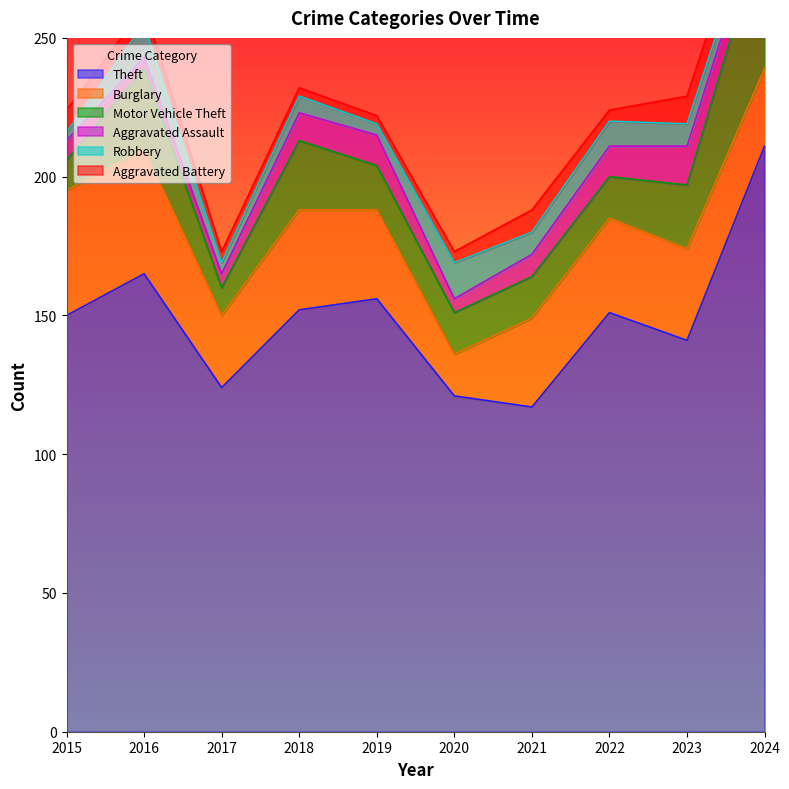

What is the approximate value of Aggravated Assault at 2019?

11